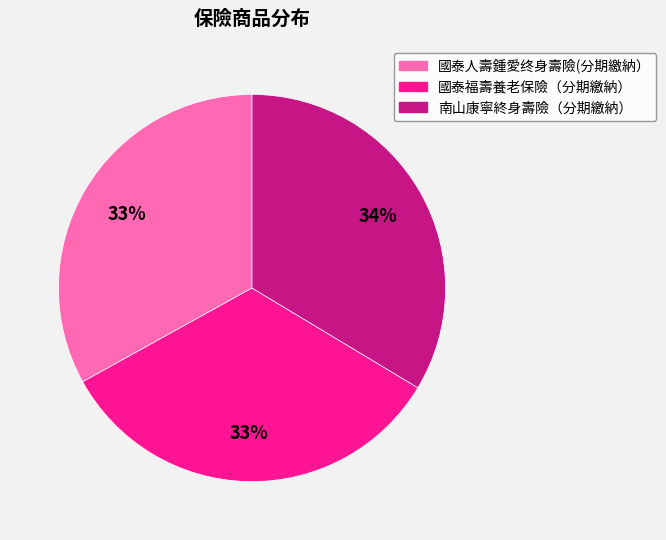

The 國泰福壽養老保險（分期繳納） slice represents 33% of the pie. True or false?

True